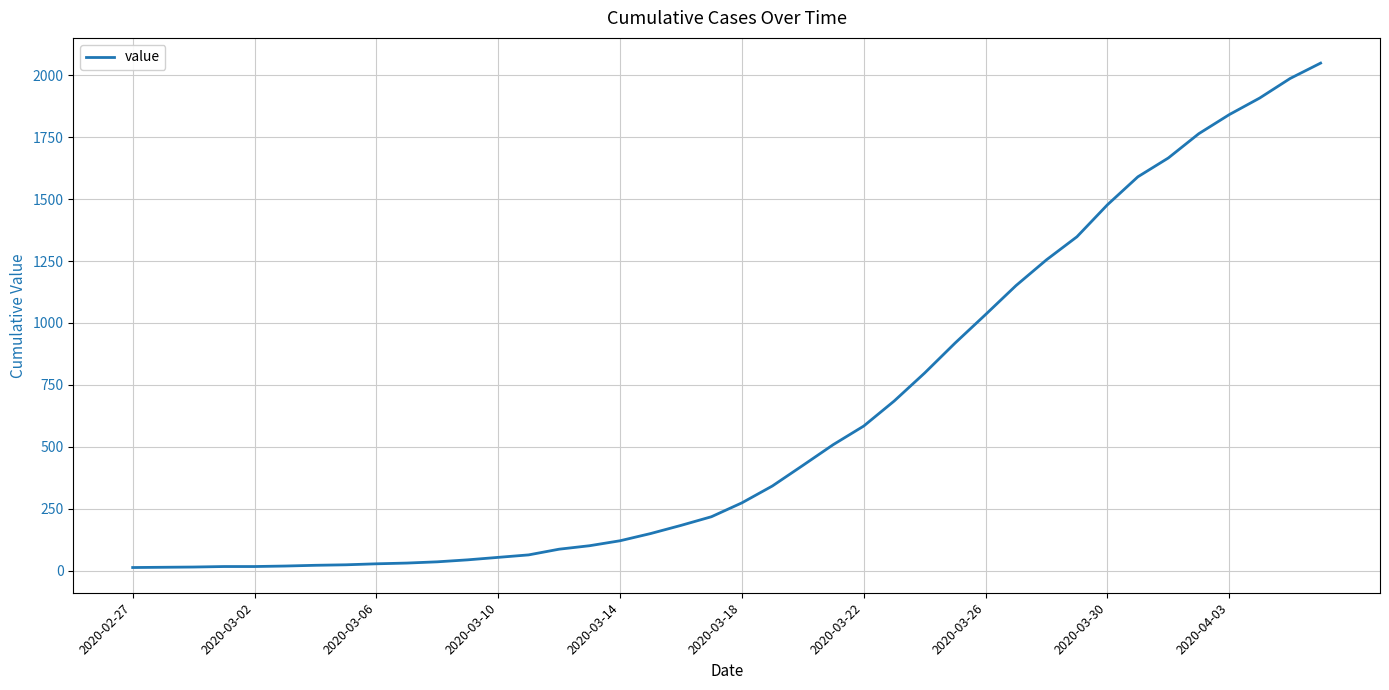

What is the maximum value shown in the chart?

2049